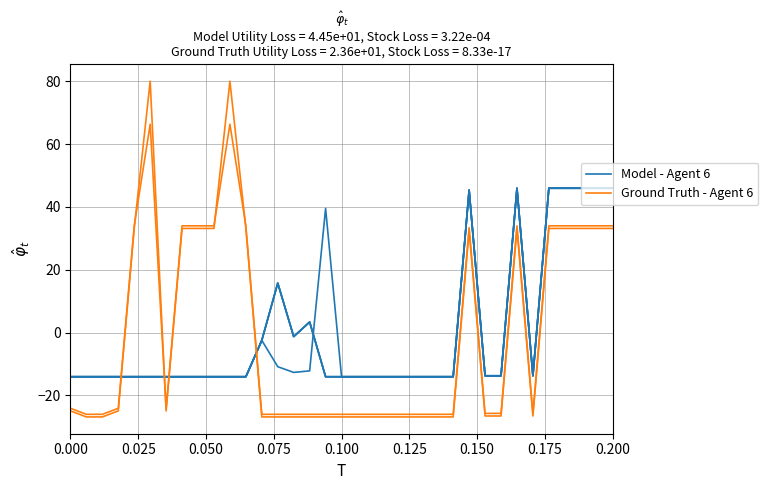

At how many categories does at least one series exceed 4?

15